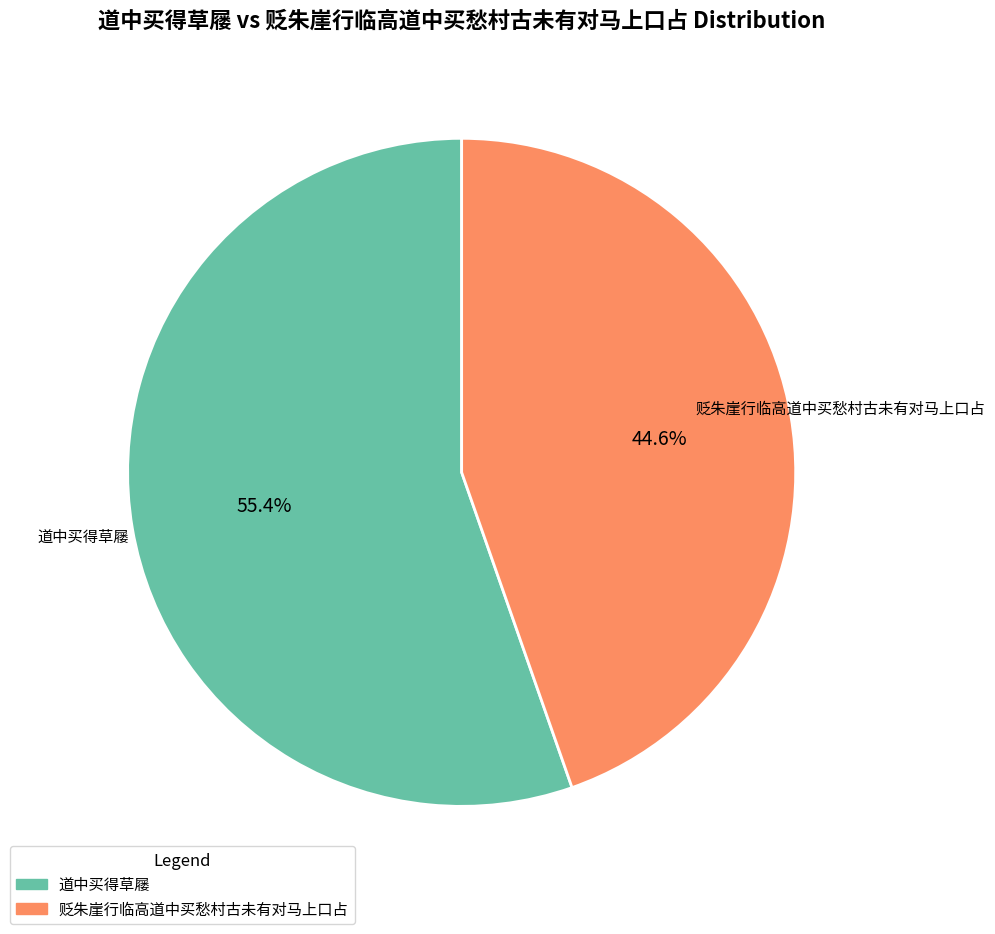

Which category has the smallest portion of the pie?

贬朱崖行临高道中买愁村古未有对马上口占